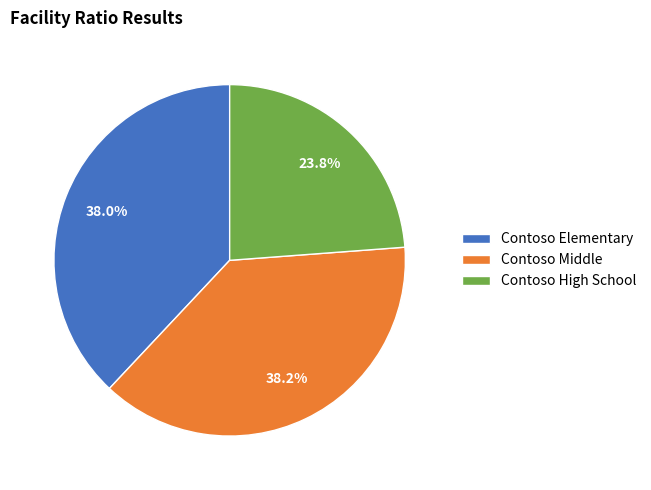

Is it true that Contoso Elementary is 30% of the pie?

False